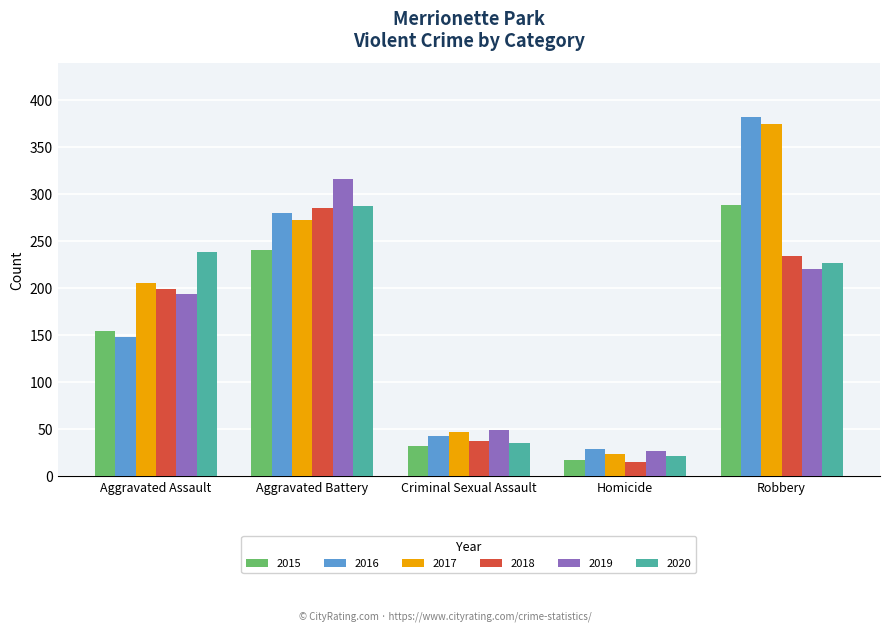

Is it true that 2019 equals 411 at Aggravated Battery?

False